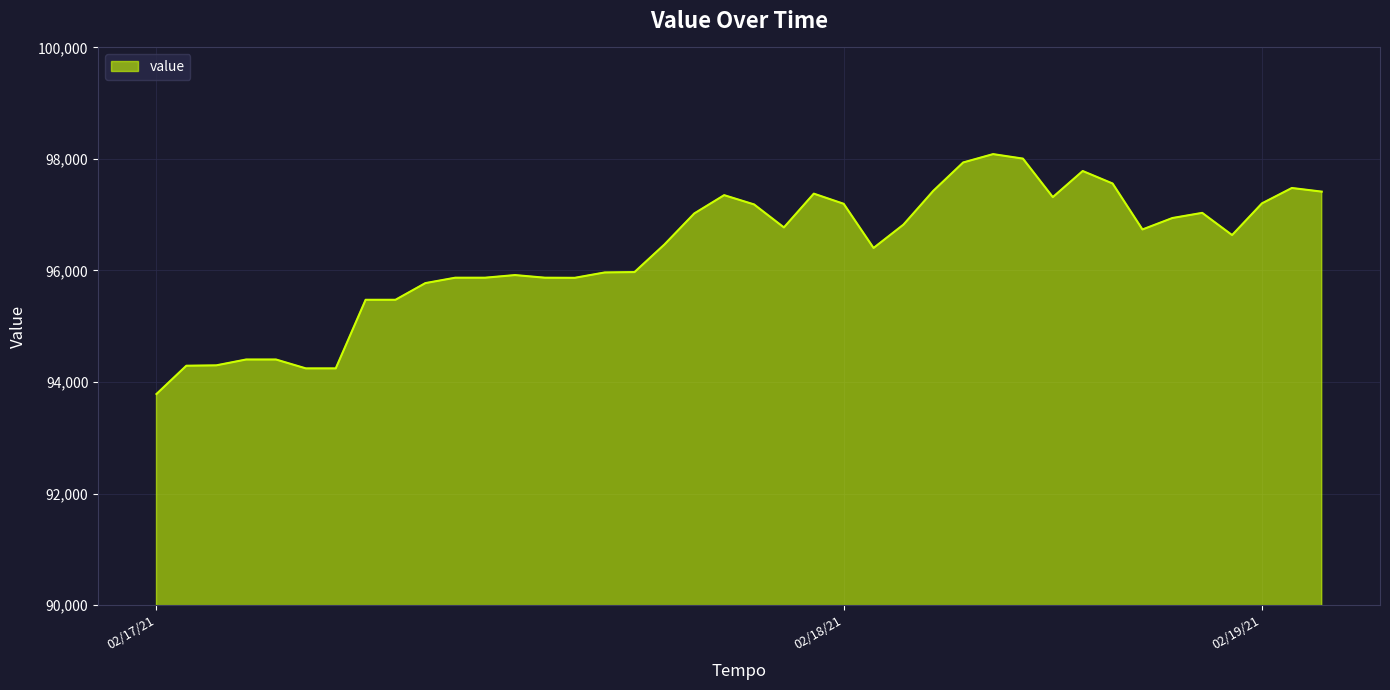

What is the minimum value shown in the chart?

93784.6